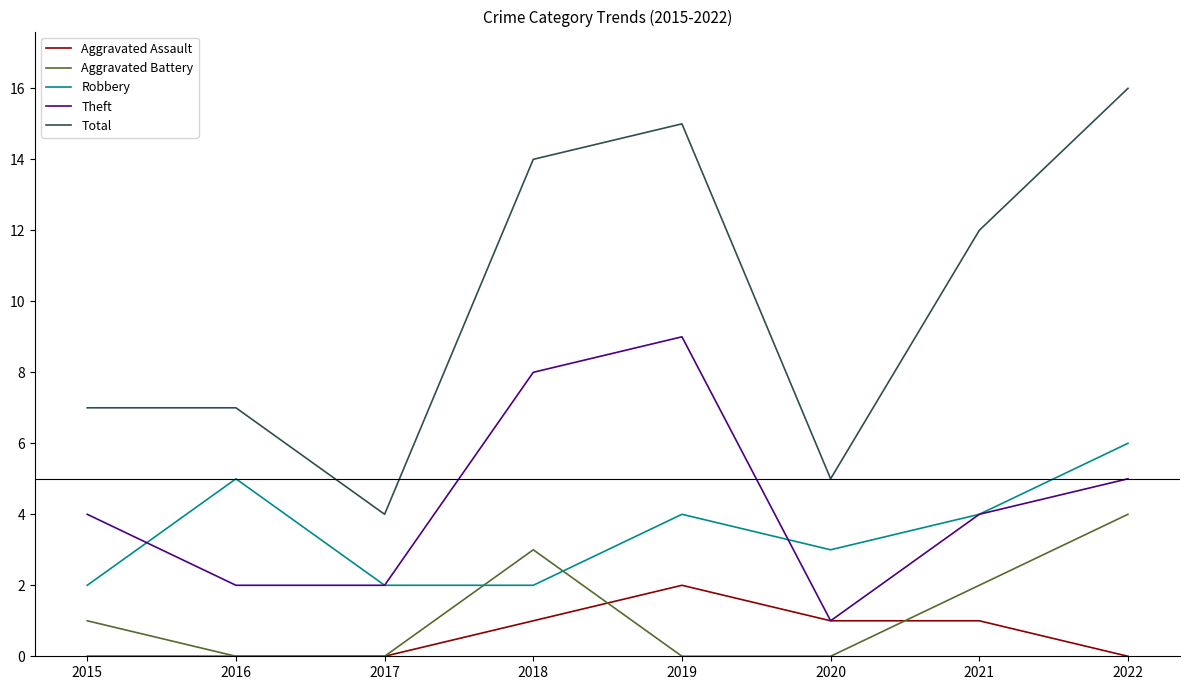

Between 2015 and 2022, which series saw the biggest shift?

Total